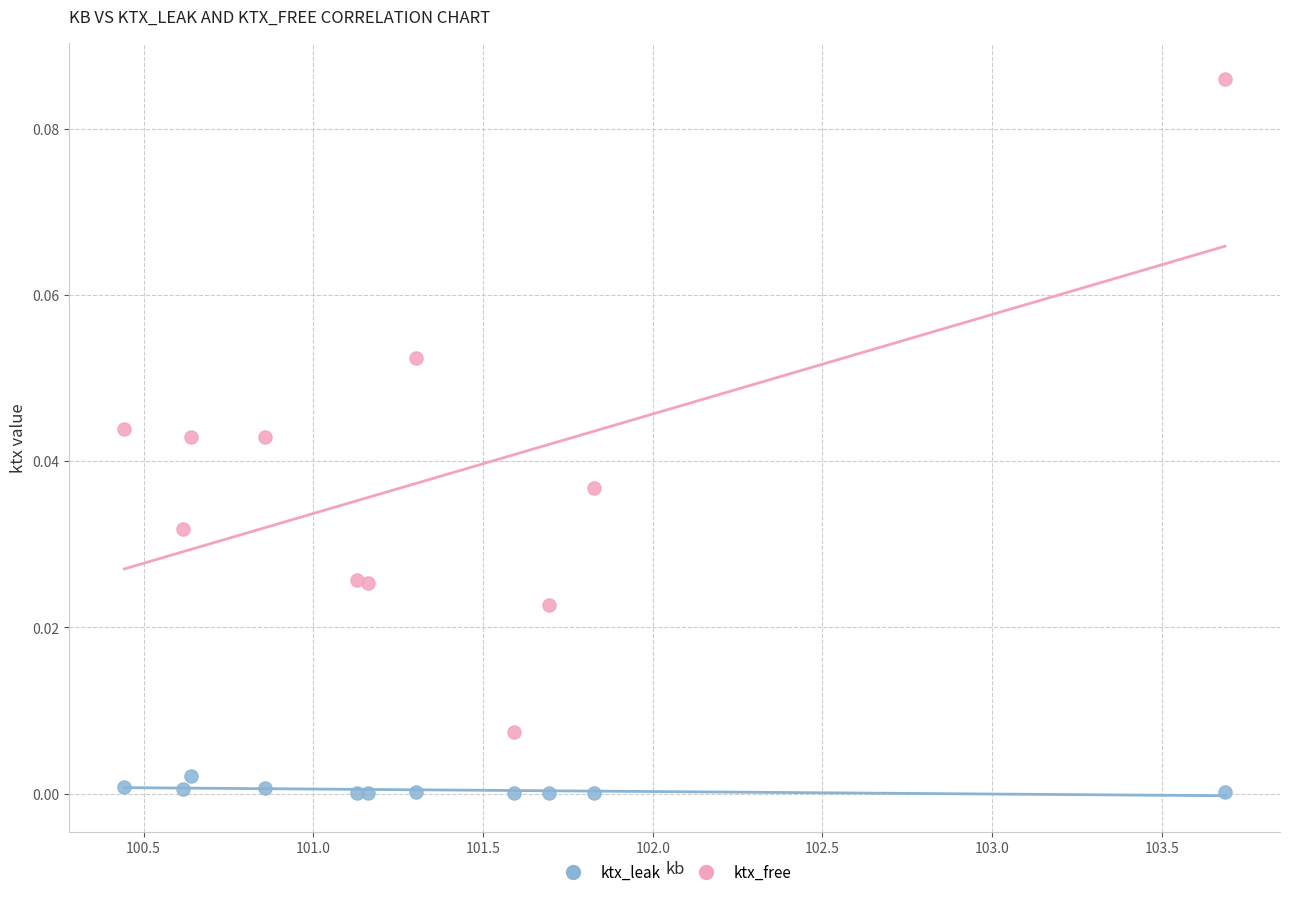

Which series reaches the minimum Y coordinate?

ktx_leak